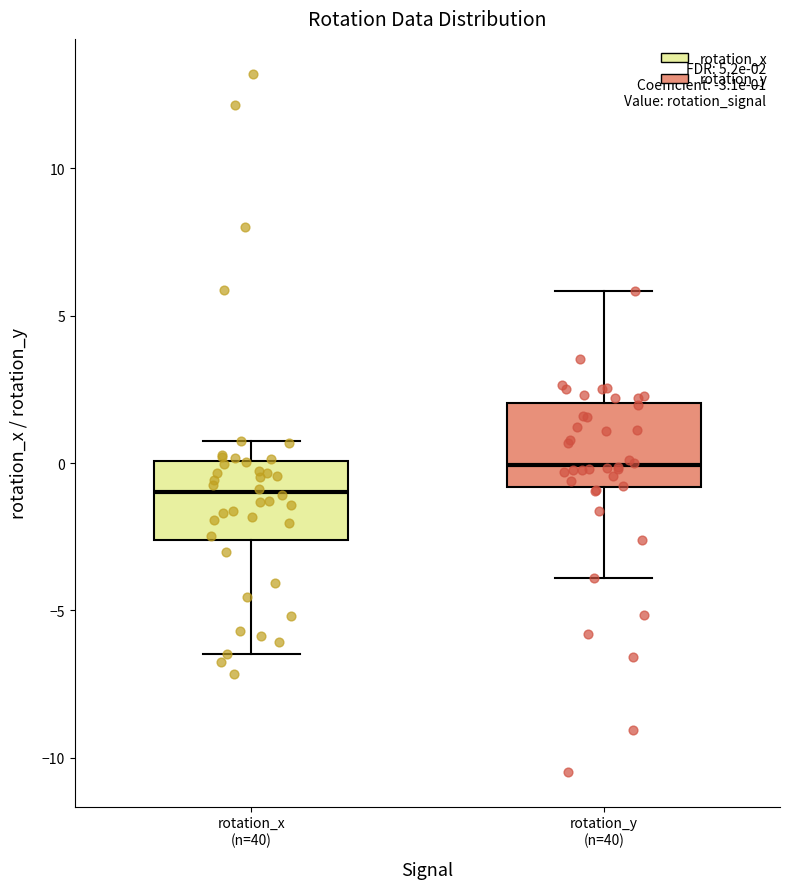

Which box has the lowest median line?

rotation_x (n=40)